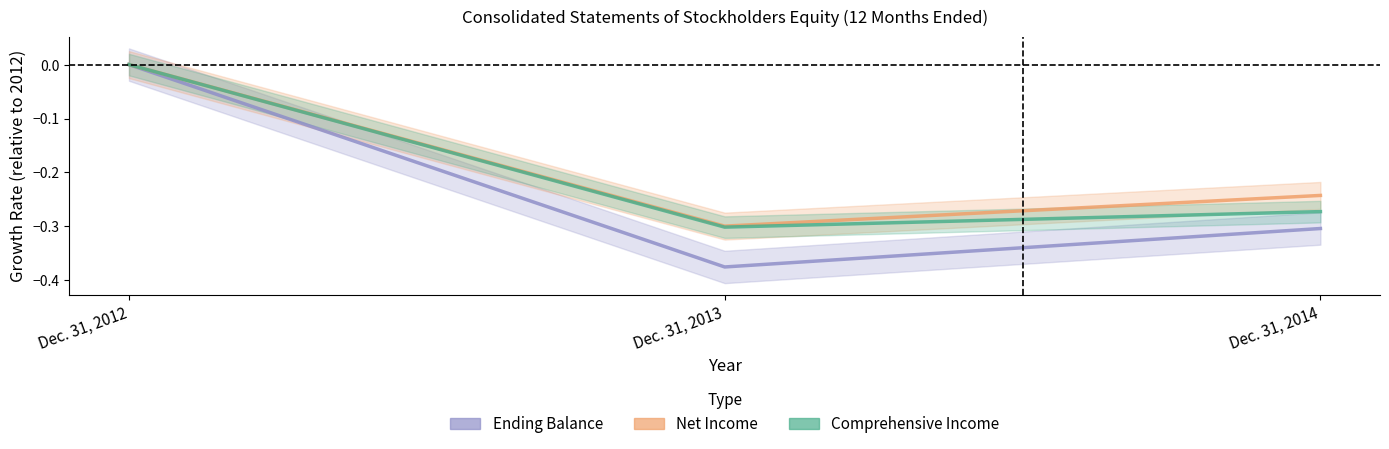

What are all the series names shown in the legend?

Ending Balance, Net Income, Comprehensive Income